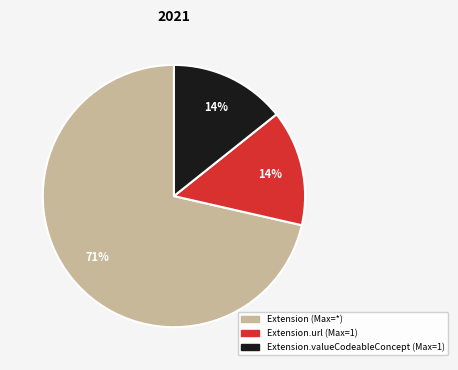

Does any single category account for the majority?

Yes